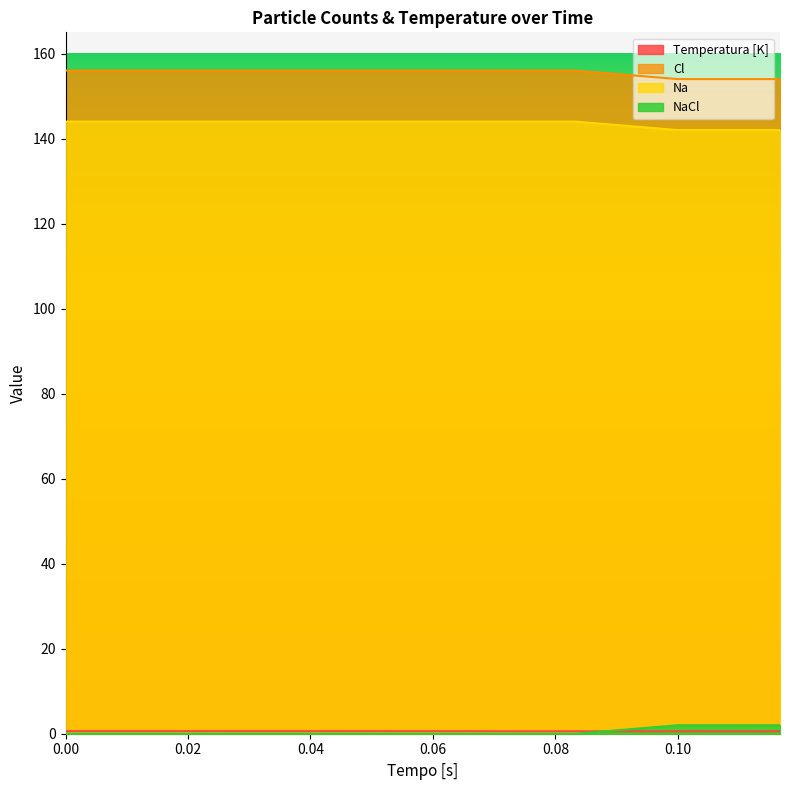

The Na series shows 144.0 at 0.00. True or false?

True